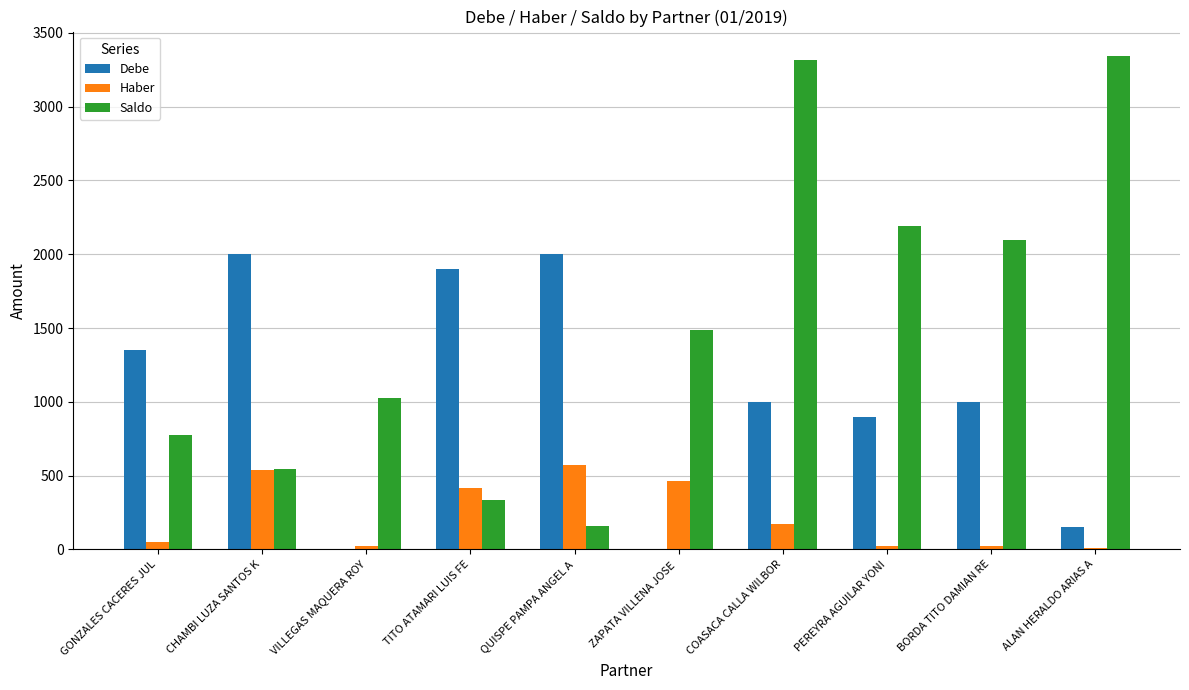

Is the value of Saldo at COASACA CALLA WILBOR greater than the value of Debe at COASACA CALLA WILBOR?

Yes